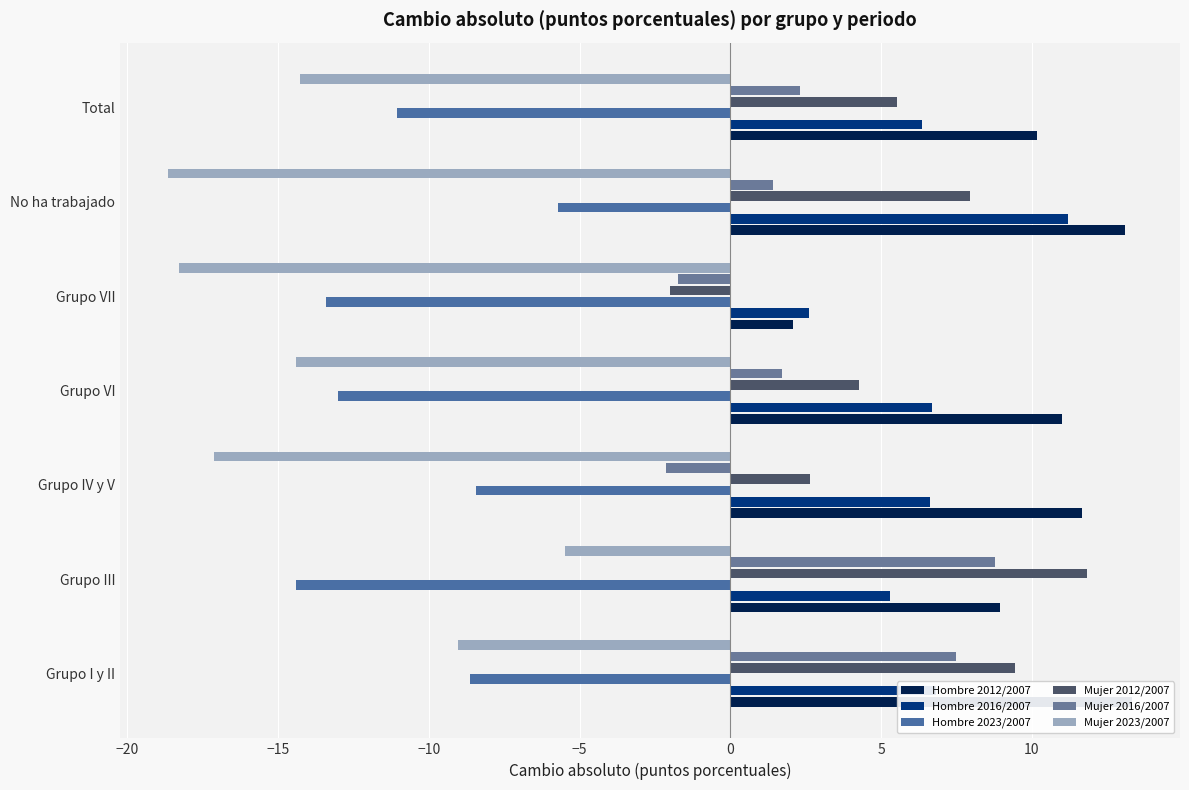

Count the number of categories in the chart.

7